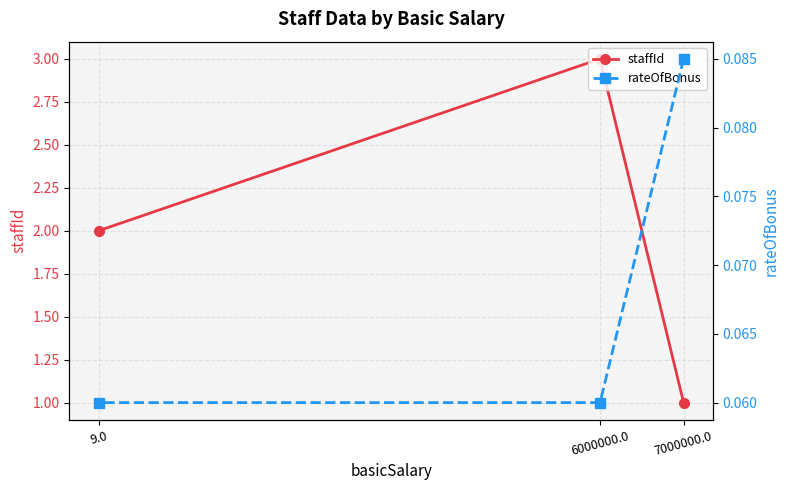

Is this an area chart (filled region under the line)?

No